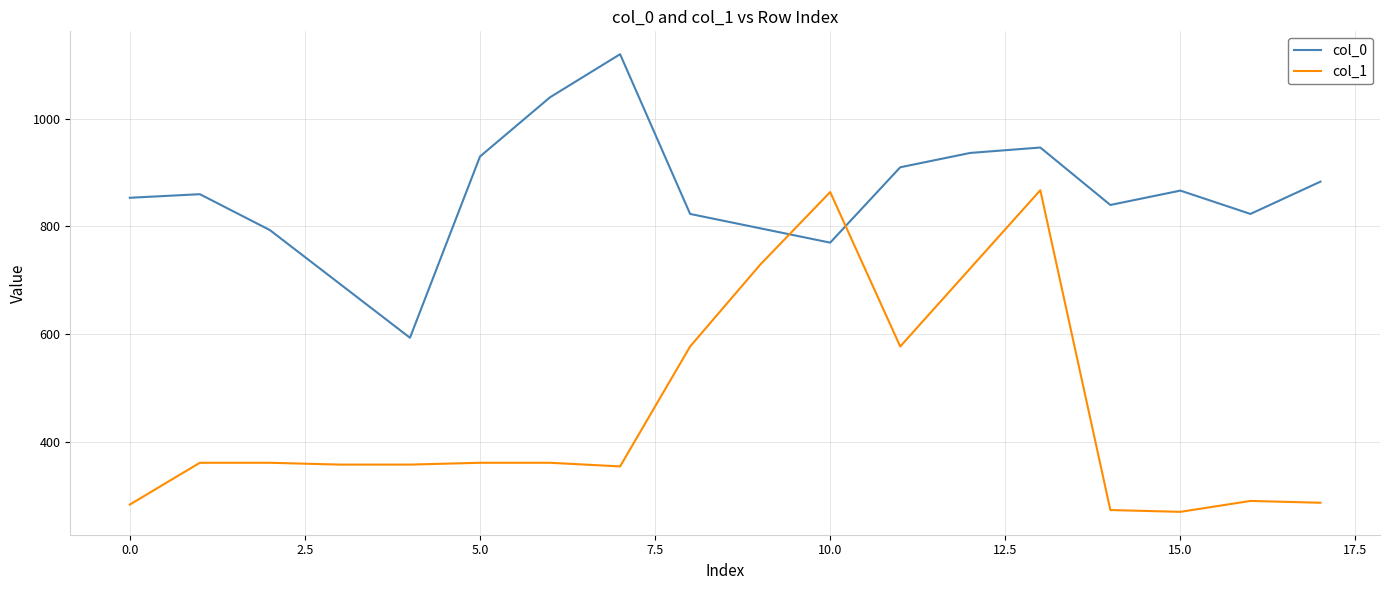

How many lines are shown in the chart?

2